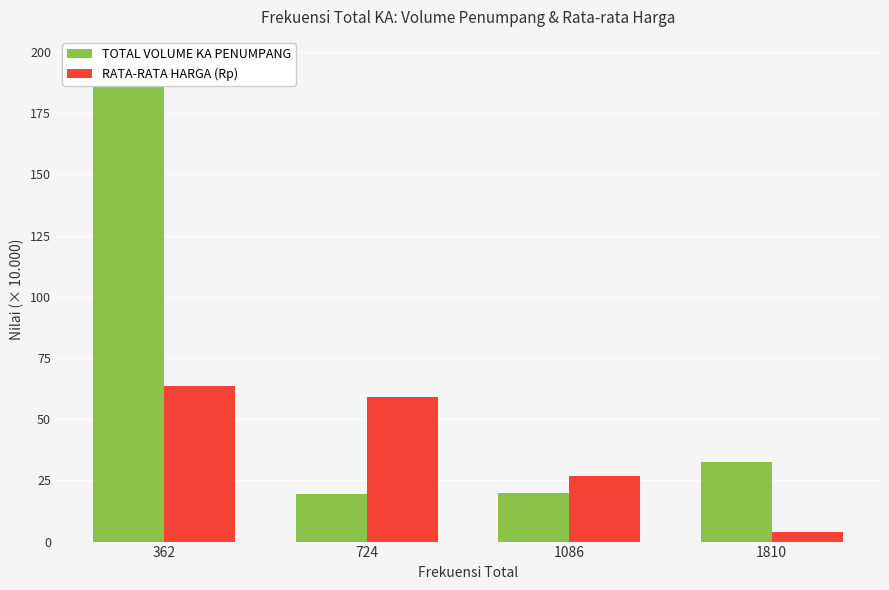

Reading right to left, extract all data points from this chart.

TOTAL VOLUME KA PENUMPANG: 32.6	19.7	19.4	196.4
RATA-RATA HARGA (Rp): 4.0	26.8	58.9	63.5